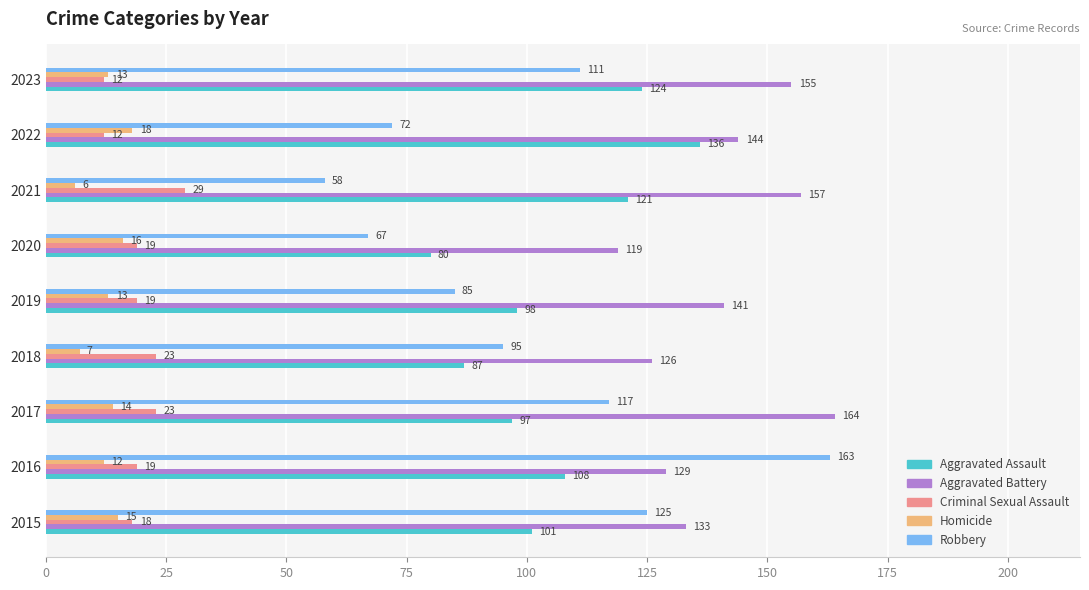

What is the difference between the maximum and minimum values in the Homicide series?

12